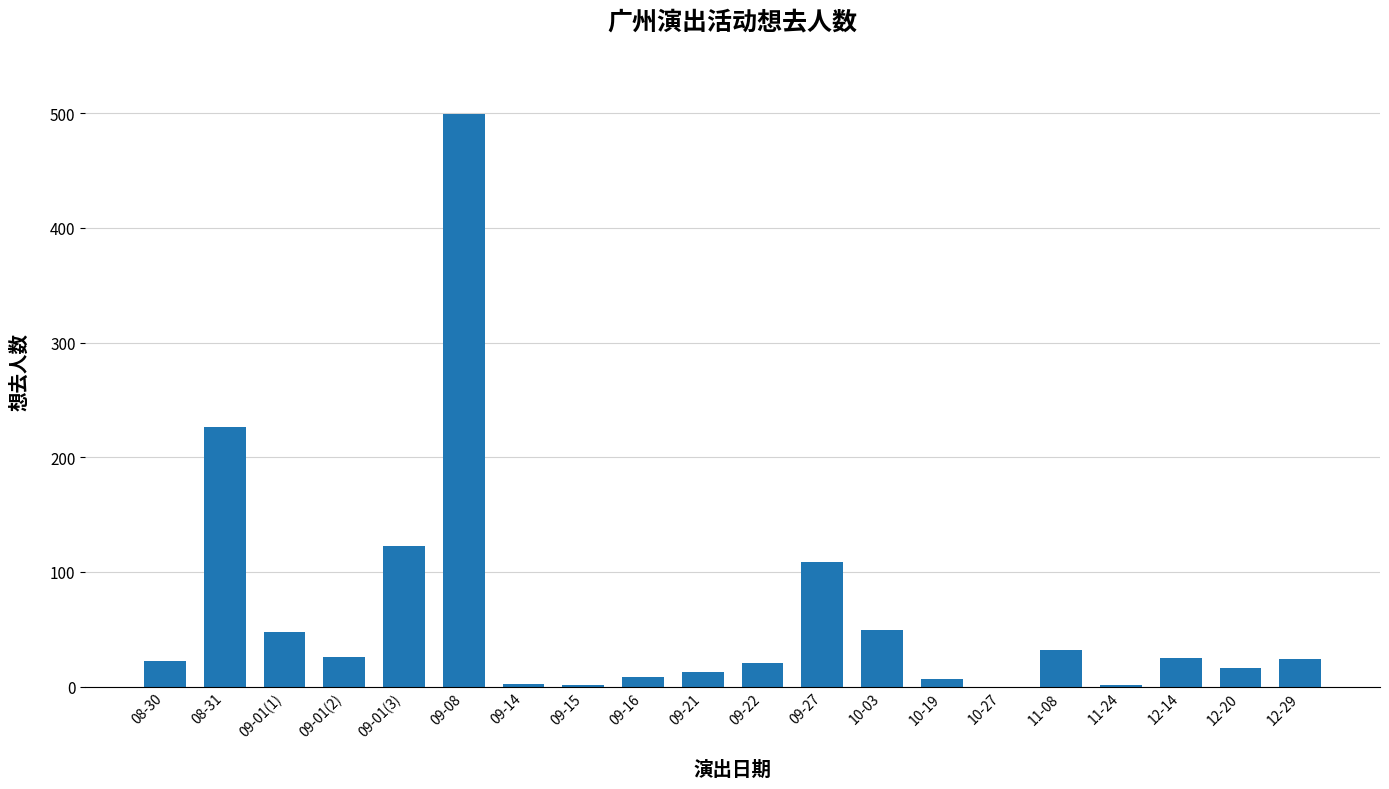

What is the sum of the values at 10-27 and 11-24?

1